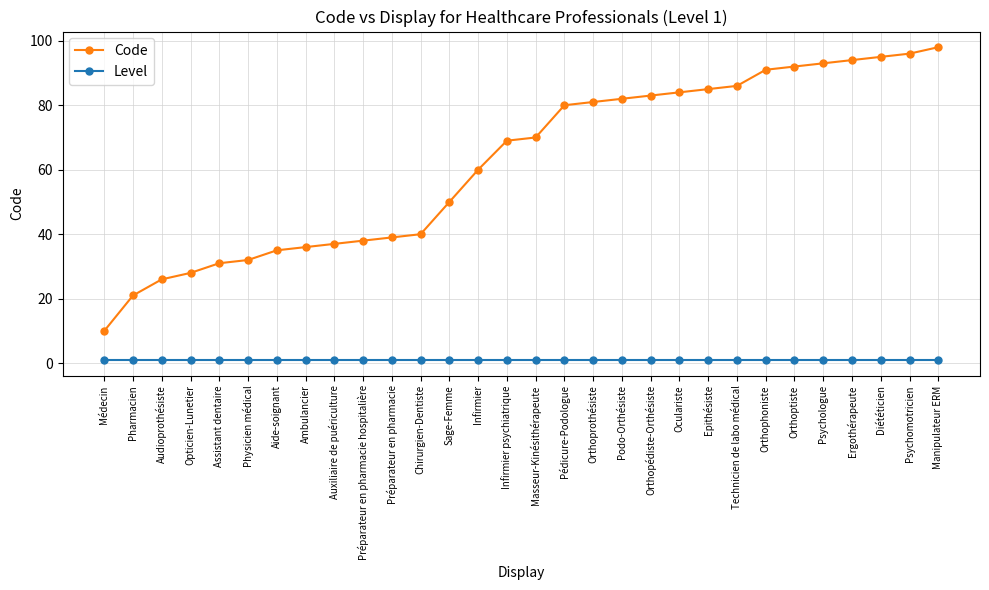

Reading left to right, what are all the values shown in this chart?

Code: 10	21	26	28	31	32	35	36	37	38	39	40	50	60	69	70	80	81	82	83	84	85	86	91	92	93	94	95	96	98
Level: 1	1	1	1	1	1	1	1	1	1	1	1	1	1	1	1	1	1	1	1	1	1	1	1	1	1	1	1	1	1